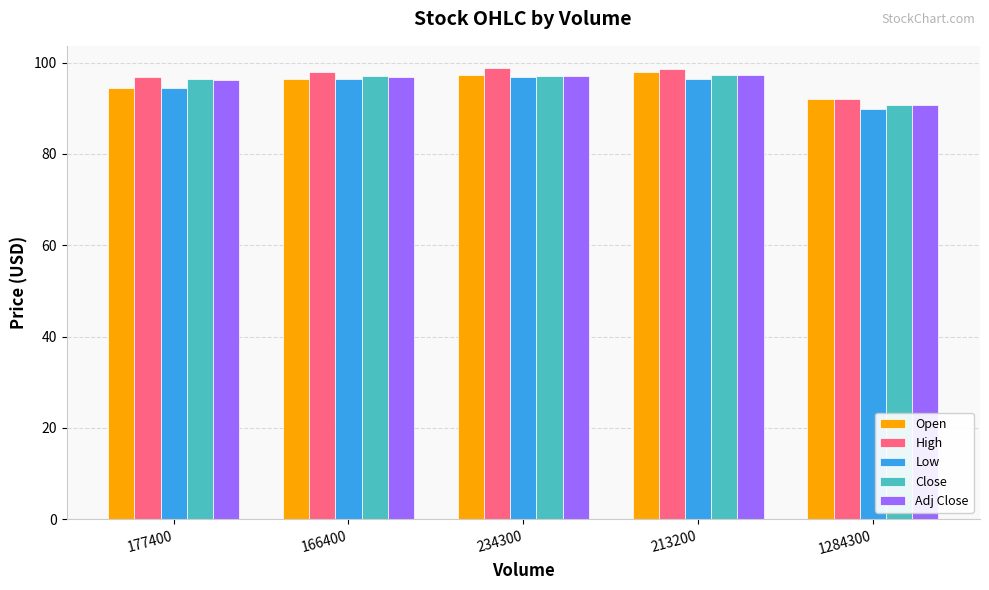

How many data points does each series have?

5